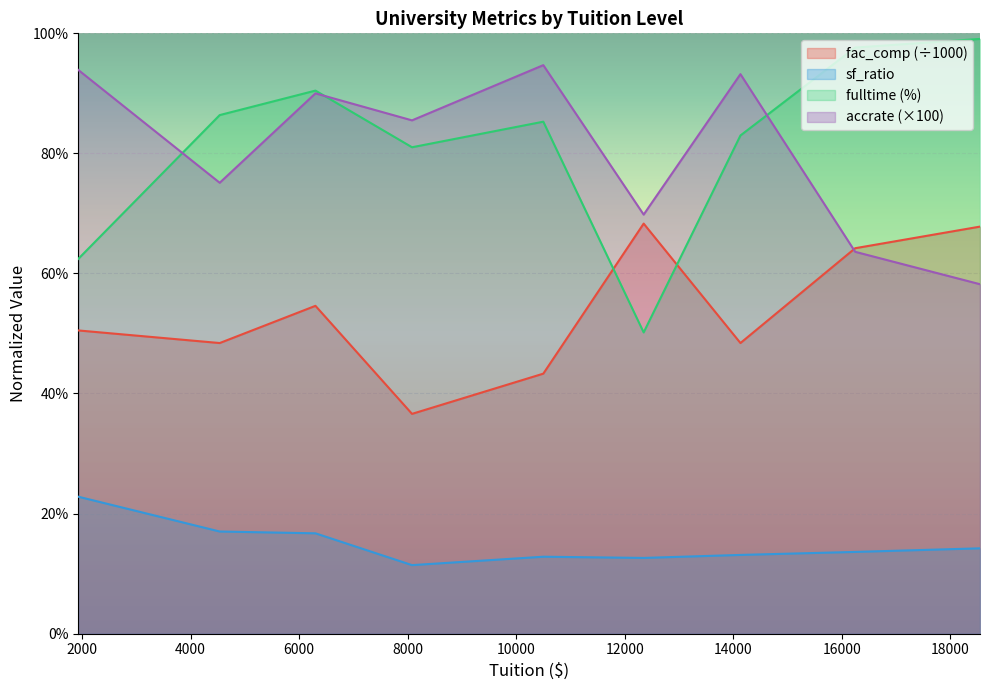

True or false: fac_comp has more than 2 interior local peaks.

False